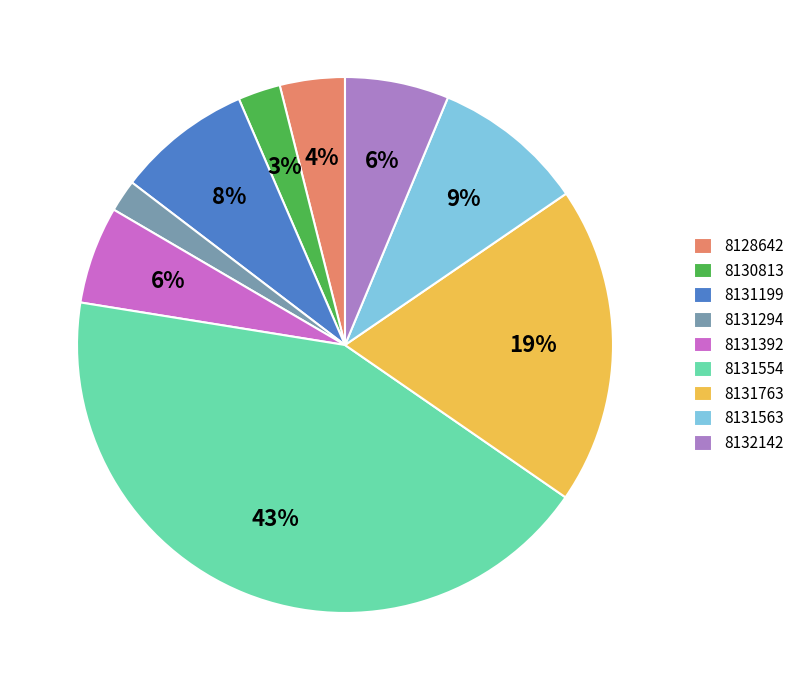

To the nearest percent, what portion does 8131294 represent?

2%